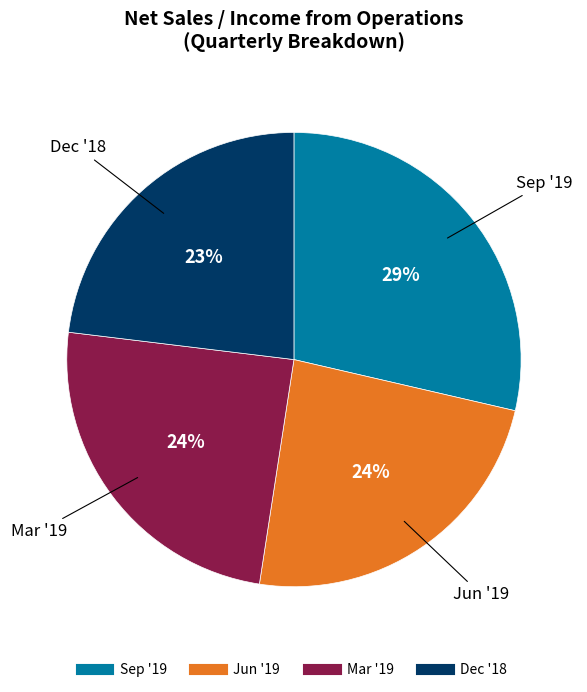

To the nearest percent, what is the average slice percentage?

25%